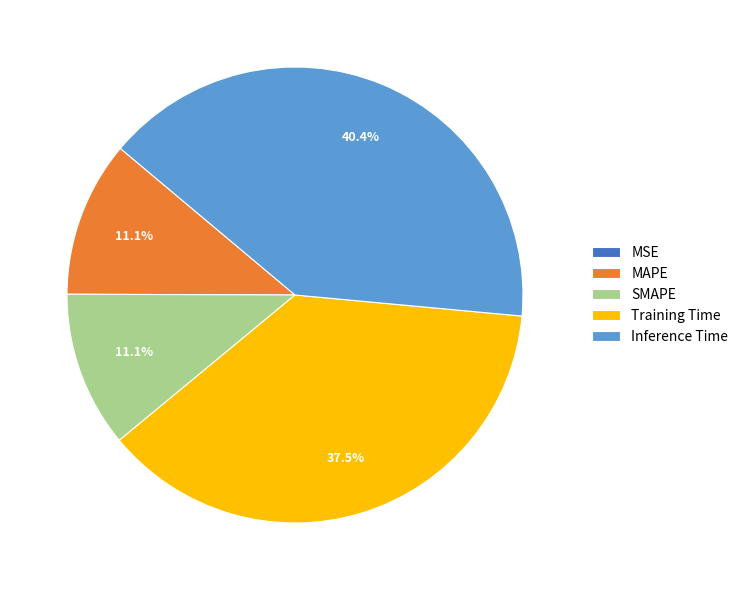

What percentage do MAPE and Inference Time together represent?

51.4%